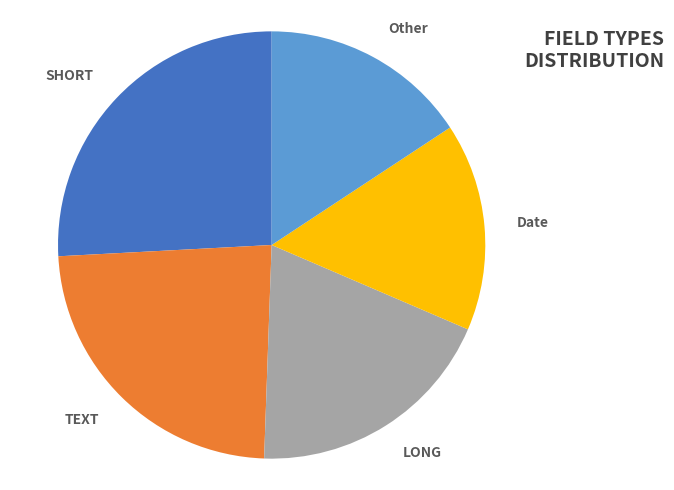

To the nearest percent, what is the difference between the largest and smallest slice percentages?

10%